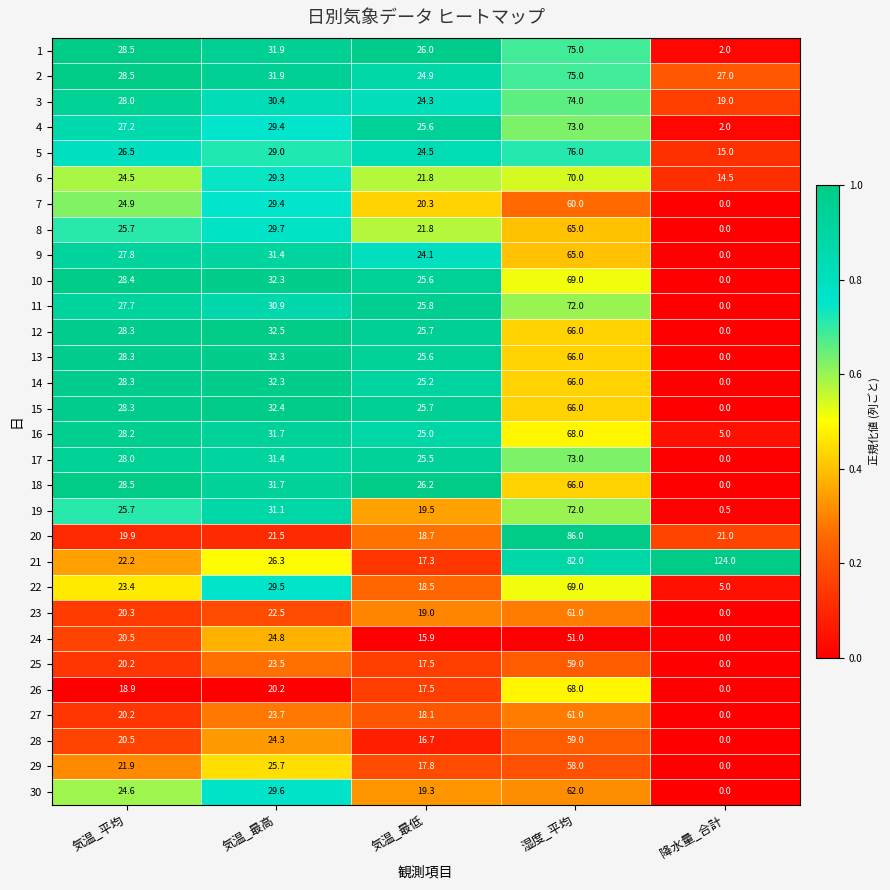

List the labels in order of 19 value, largest first.

湿度_平均, 気温_最高, 気温_平均, 気温_最低, 降水量_合計